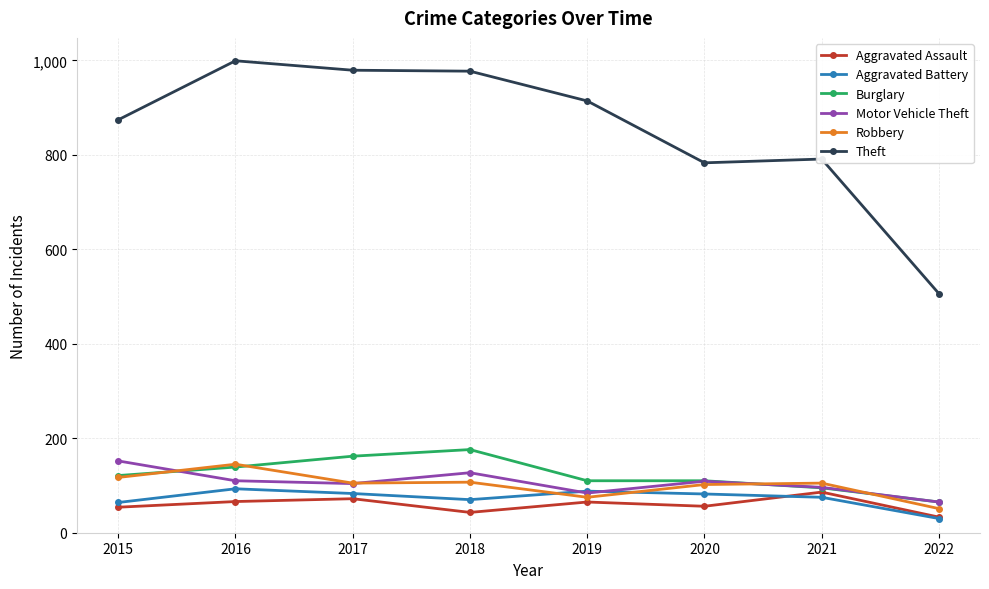

What is the difference between the second highest and second lowest values in the Aggravated Assault series?

29